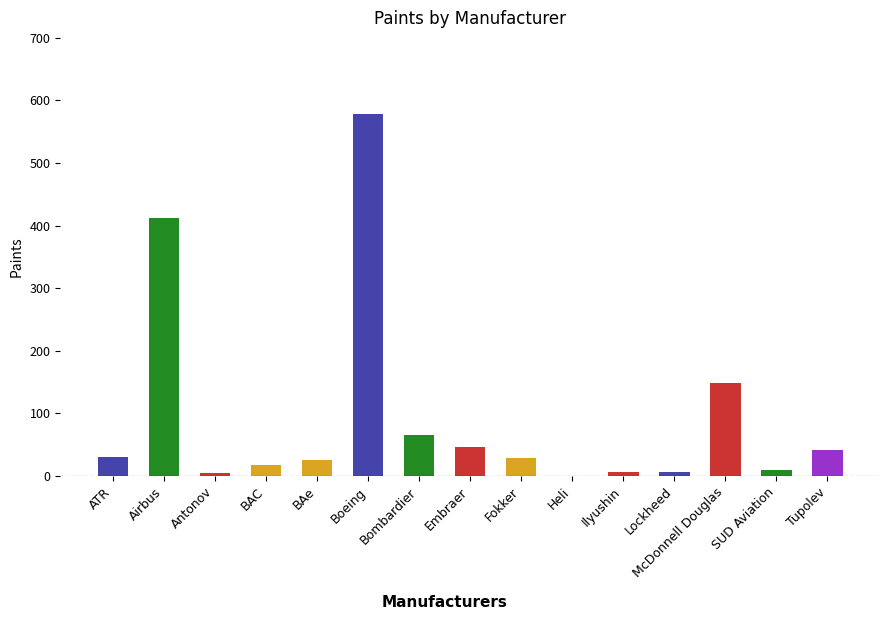

At which label is the value closest to 289?

Airbus